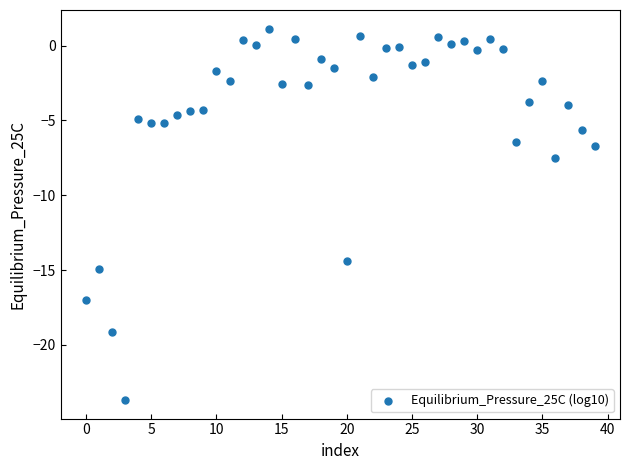

How many data points are displayed?

40